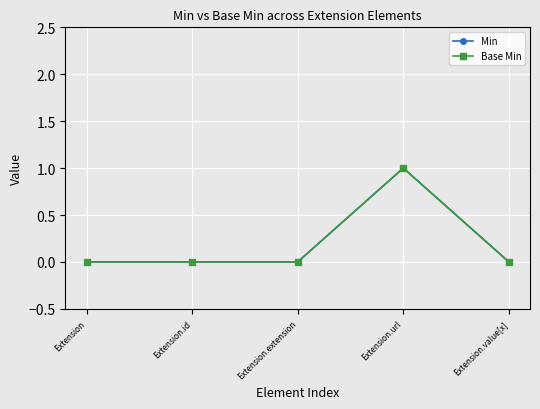

What is the label of the 2nd point from the right?

Extension.url